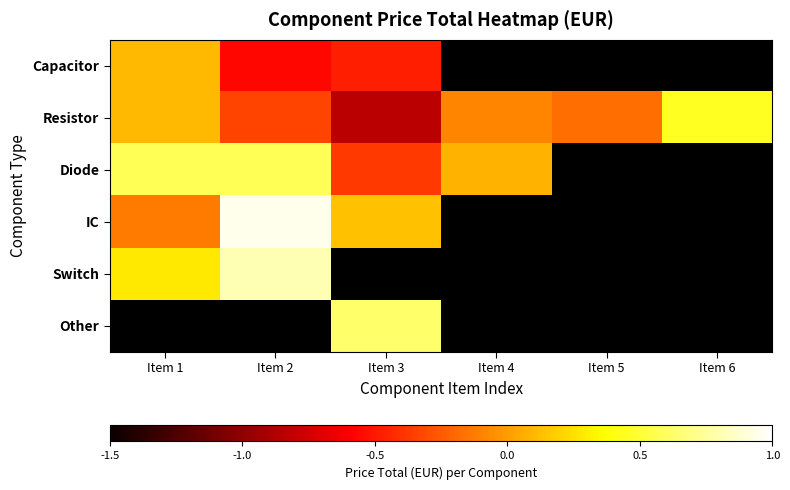

List the labels in order of Capacitor value, smallest first.

Item 2, Item 3, Item 1, Item 4, Item 5, Item 6